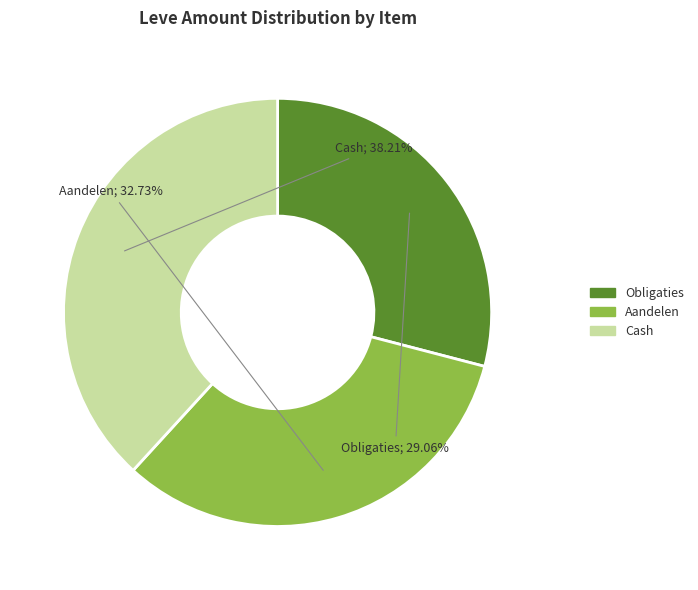

Rank the categories by value from highest to lowest.

Cash, Aandelen, Obligaties